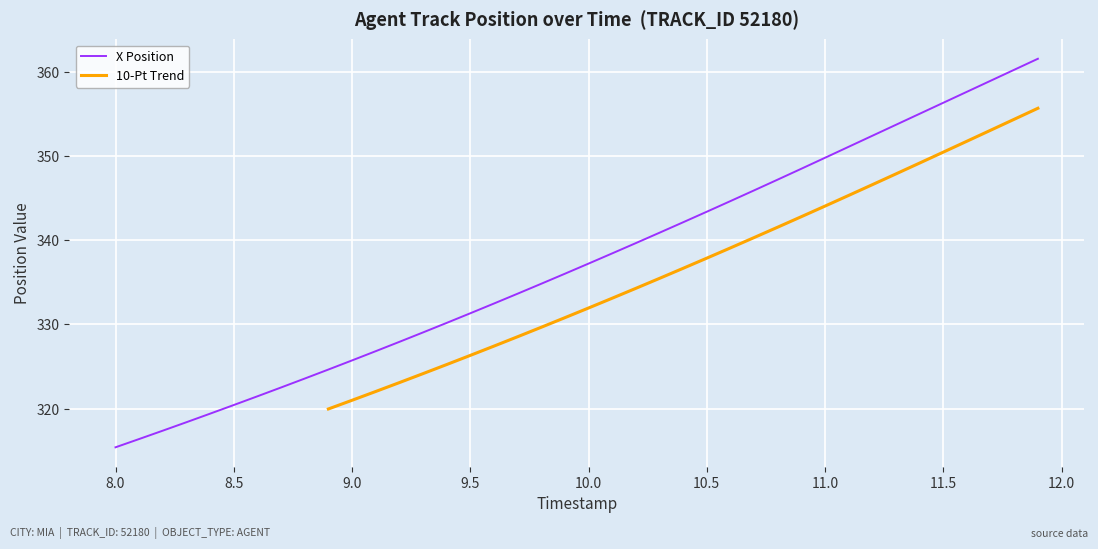

What is the greatest value displayed?

361.5